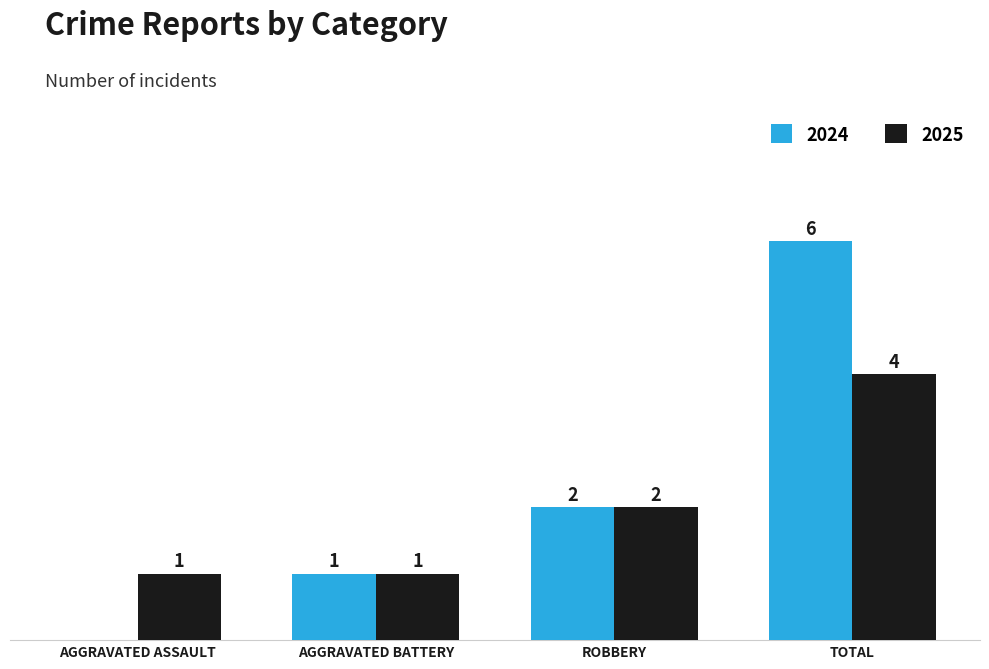

Which category has the highest value in the 2025 series?

TOTAL